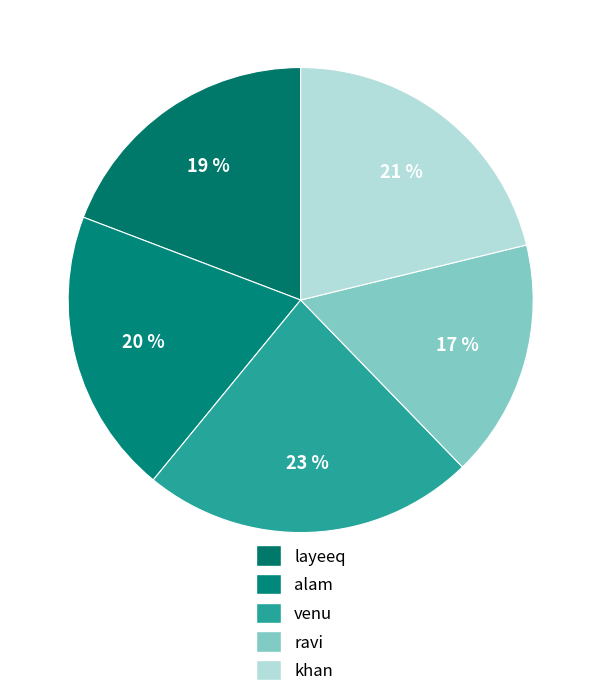

Is there any slice that represents more than half of the pie?

No